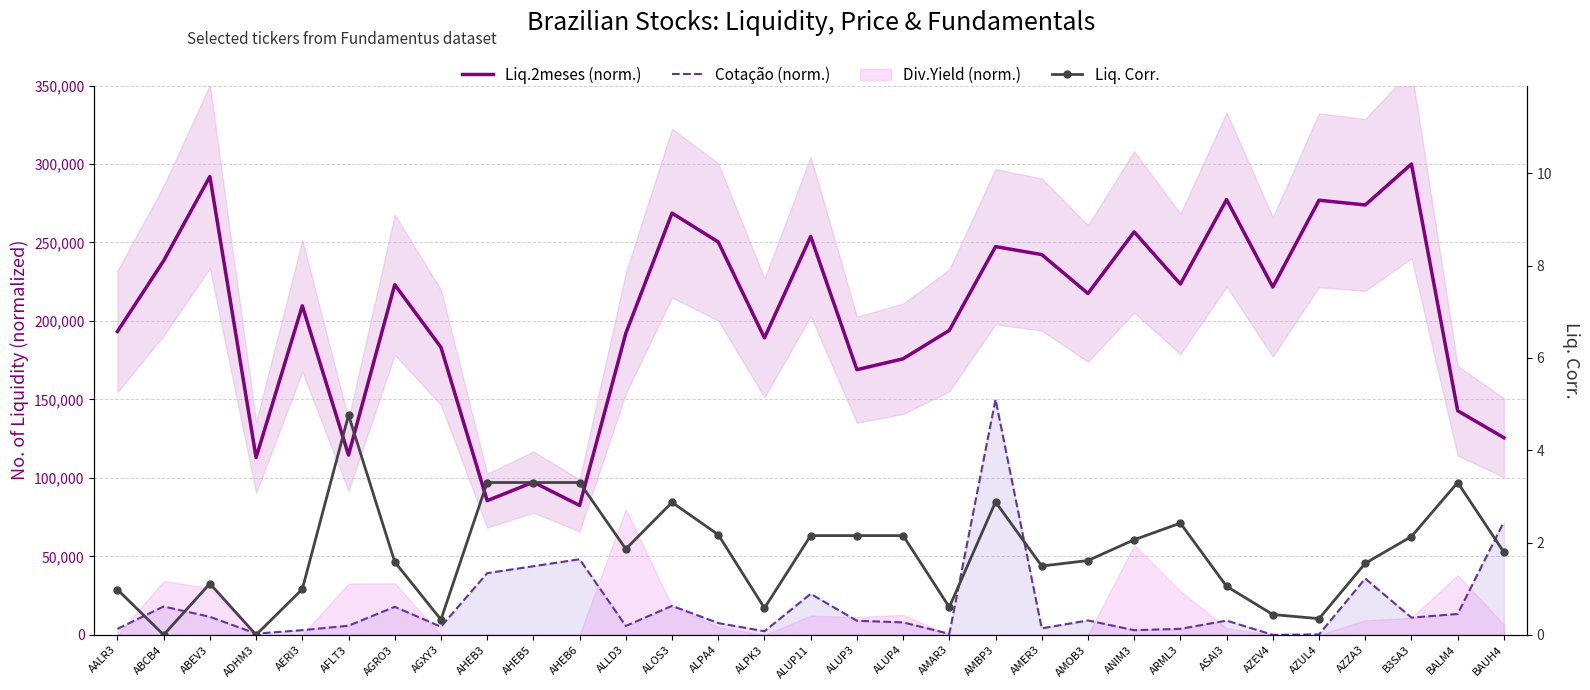

At which label does Liq.2meses (norm.) first exceed 217518?

ABCB4